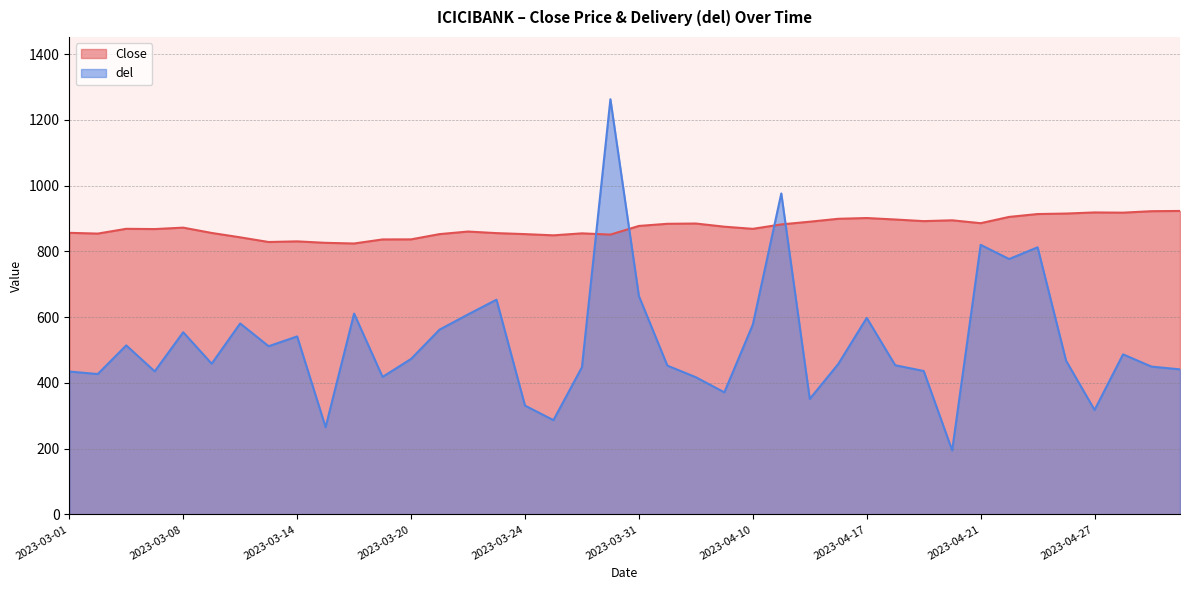

True or false: del has a value of 447.7 at 2023-03-28.

True